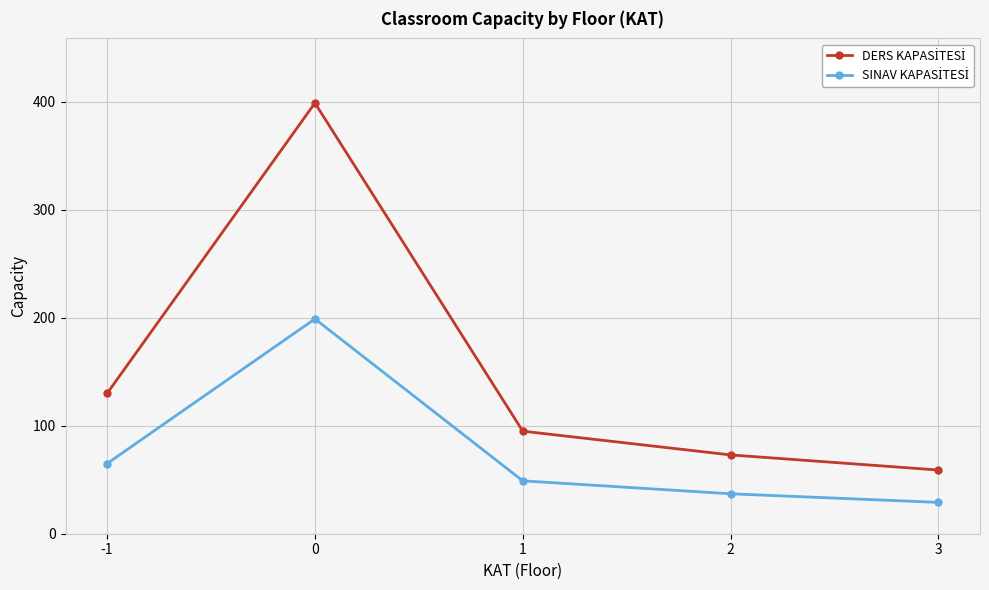

What is the total value across all series at 0?

598